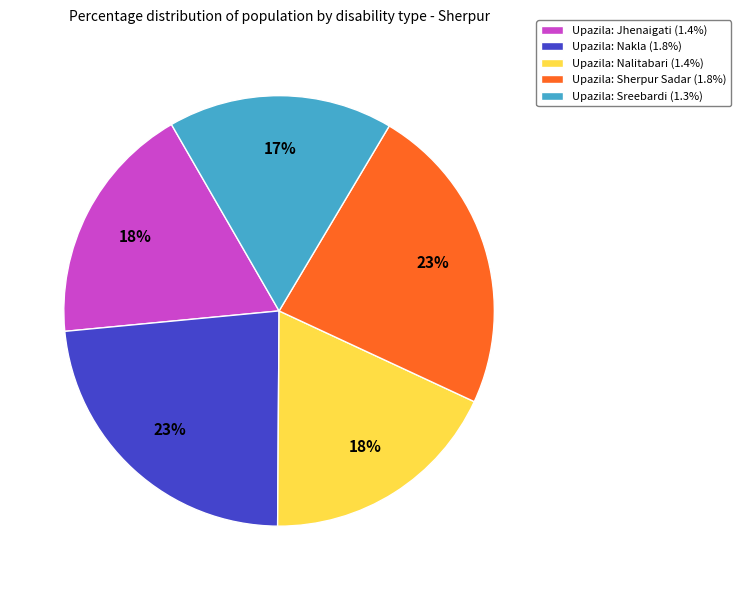

Does Upazila: Jhenaigati (1.4%) represent more than half of the total?

No